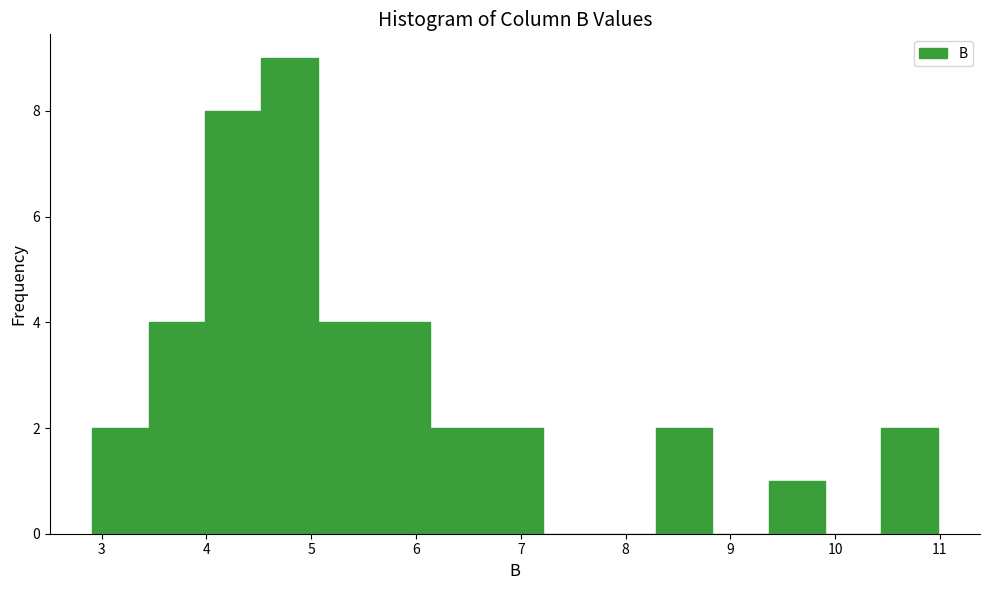

Over which range of the x-axis is the bar tallest?

4.5 to 5.1